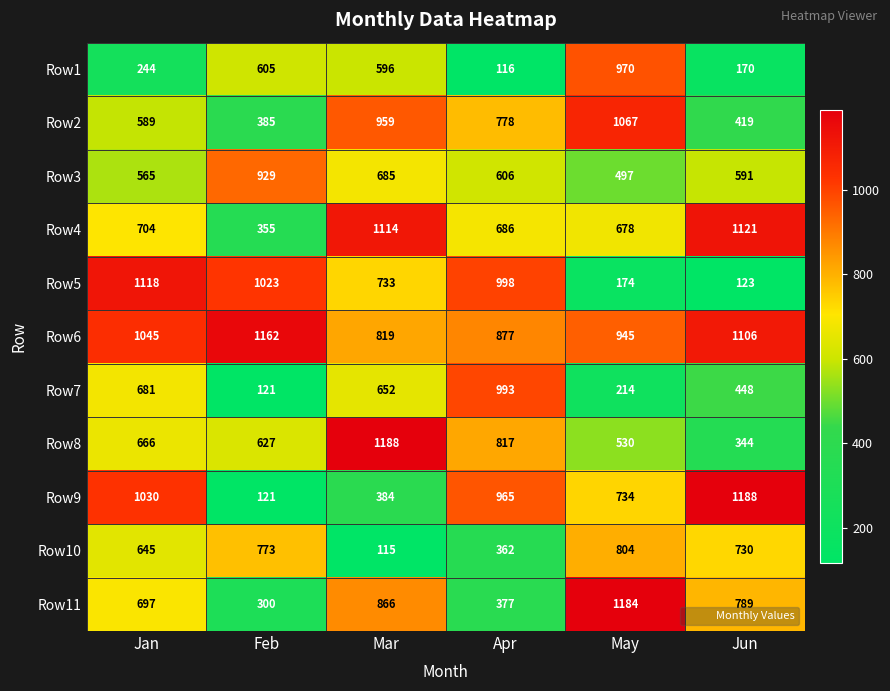

What is the difference between the maximum and second lowest values in the Row6 series?

285